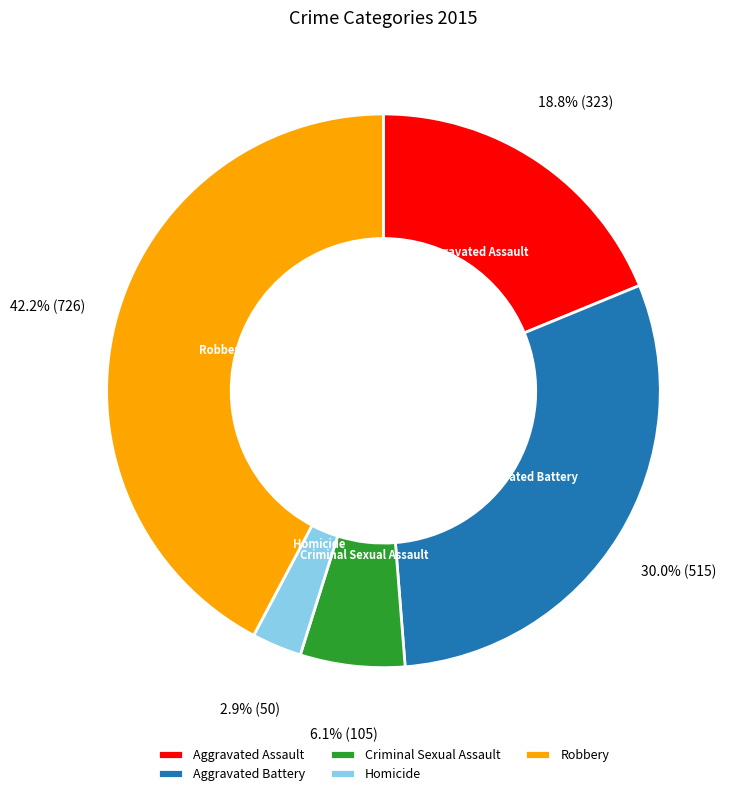

To the nearest percent, what portion does Criminal Sexual Assault represent?

6%